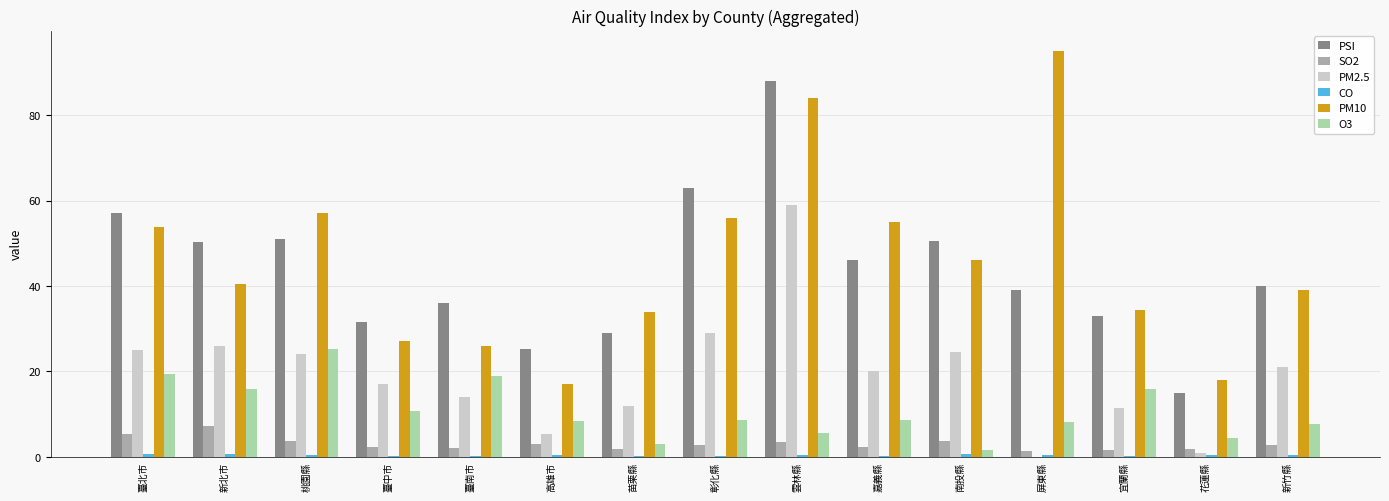

At which category does the chart reach its peak across all series?

屏東縣